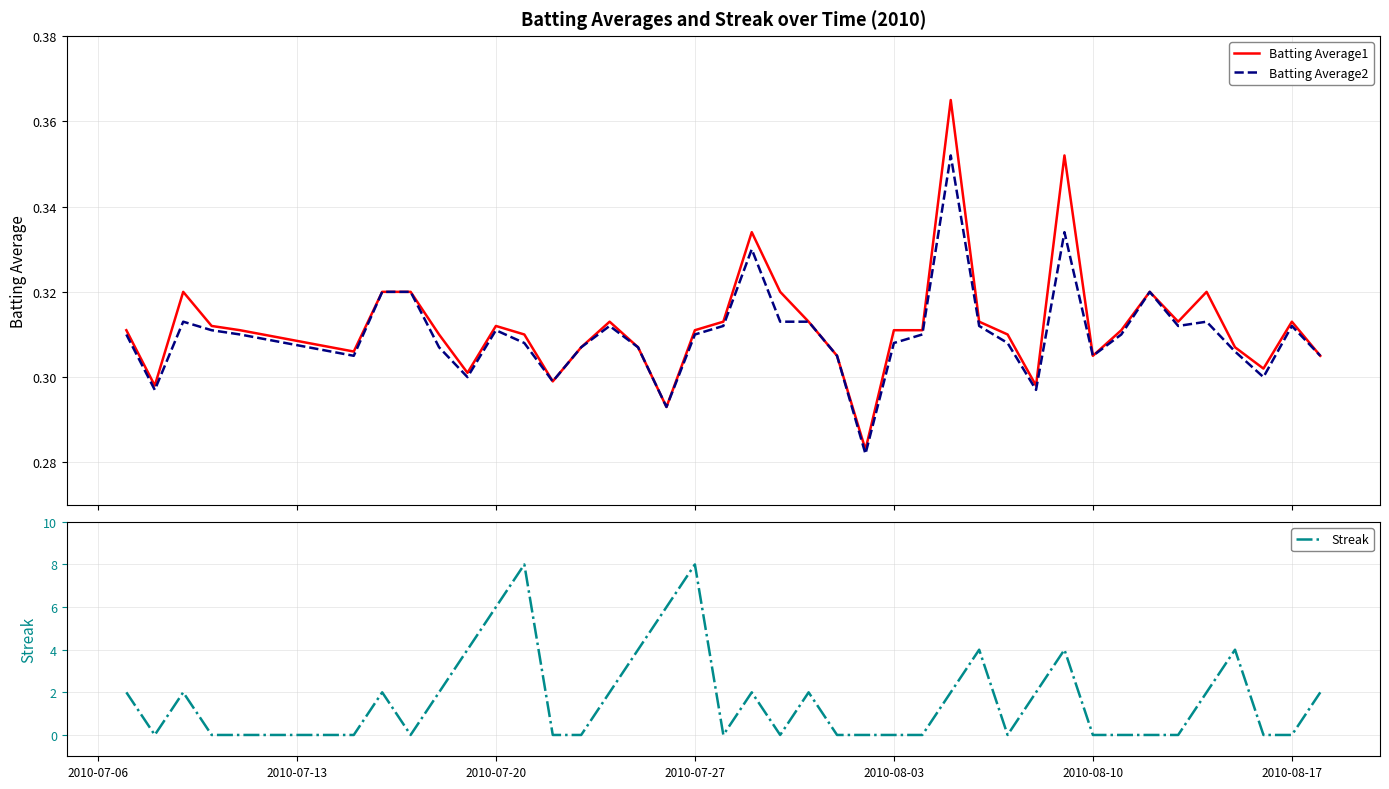

Reading left to right, extract all data points from this chart.

Batting Average1: 0.3	0.3	0.3	0.3	0.3	0.3	0.3	0.3	0.3	0.3	0.3	0.3	0.3	0.3	0.3	0.3	0.3	0.3	0.3	0.3	0.3	0.3	0.3	0.3	0.3	0.3	0.4	0.3	0.3	0.3	0.4	0.3	0.3	0.3	0.3	0.3	0.3	0.3	0.3	0.3
Batting Average2: 0.3	0.3	0.3	0.3	0.3	0.3	0.3	0.3	0.3	0.3	0.3	0.3	0.3	0.3	0.3	0.3	0.3	0.3	0.3	0.3	0.3	0.3	0.3	0.3	0.3	0.3	0.4	0.3	0.3	0.3	0.3	0.3	0.3	0.3	0.3	0.3	0.3	0.3	0.3	0.3
Streak: 2.0	0.0	2.0	0.0	0.0	0.0	2.0	0.0	2.0	4.0	6.0	8.0	0.0	0.0	2.0	4.0	6.0	8.0	0.0	2.0	0.0	2.0	0.0	0.0	0.0	0.0	2.0	4.0	0.0	2.0	4.0	0.0	0.0	0.0	0.0	2.0	4.0	0.0	0.0	2.0